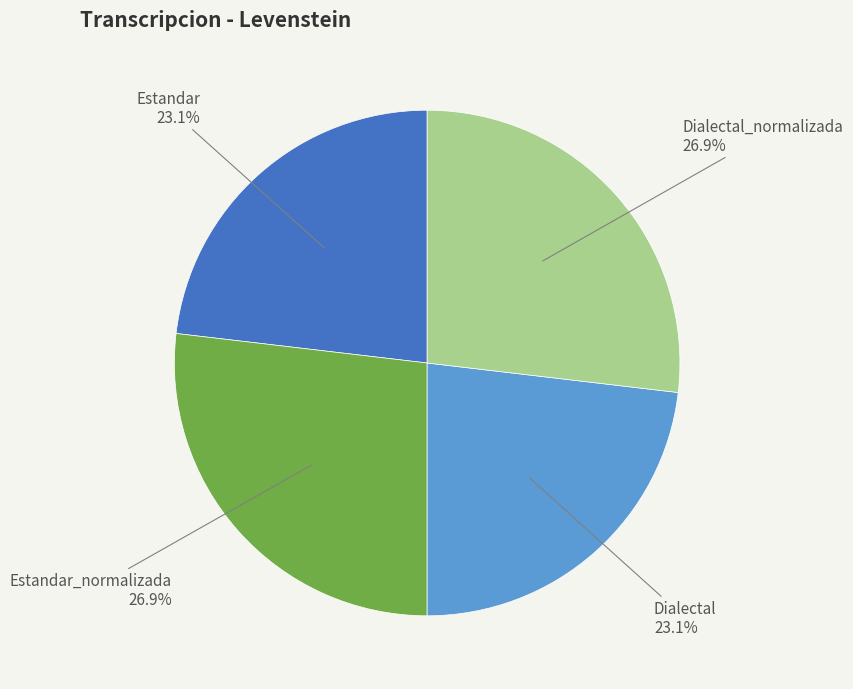

Is there a majority slice in this chart?

No